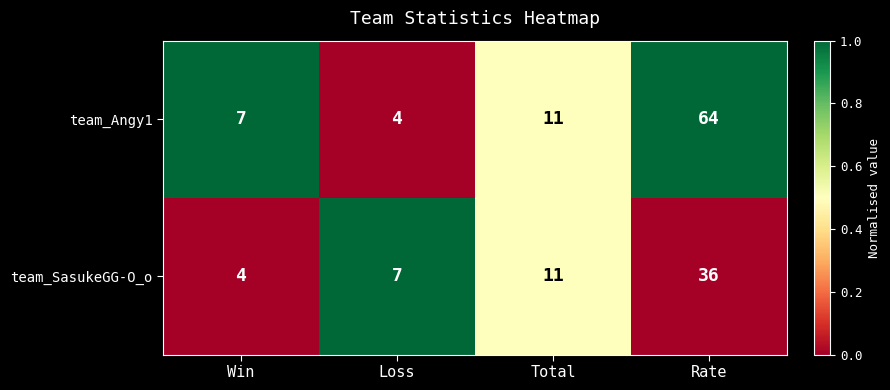

True or false: team_SasukeGG-O_o has a value of 36 at Rate.

True